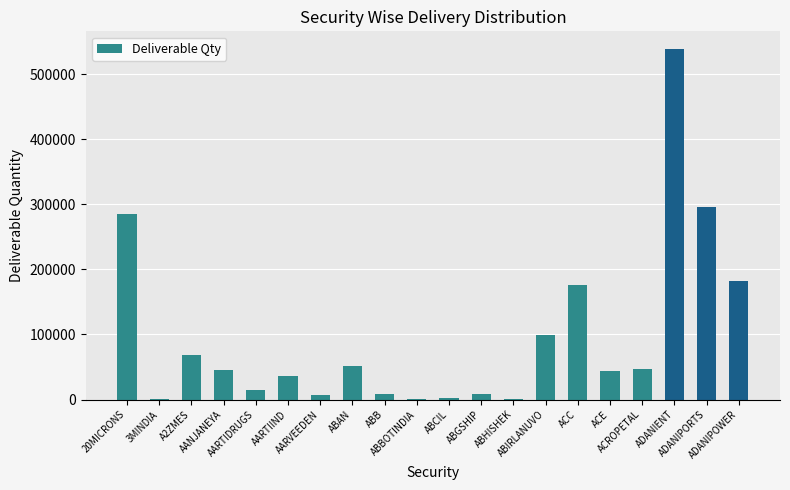

What is the greatest value displayed?

538961